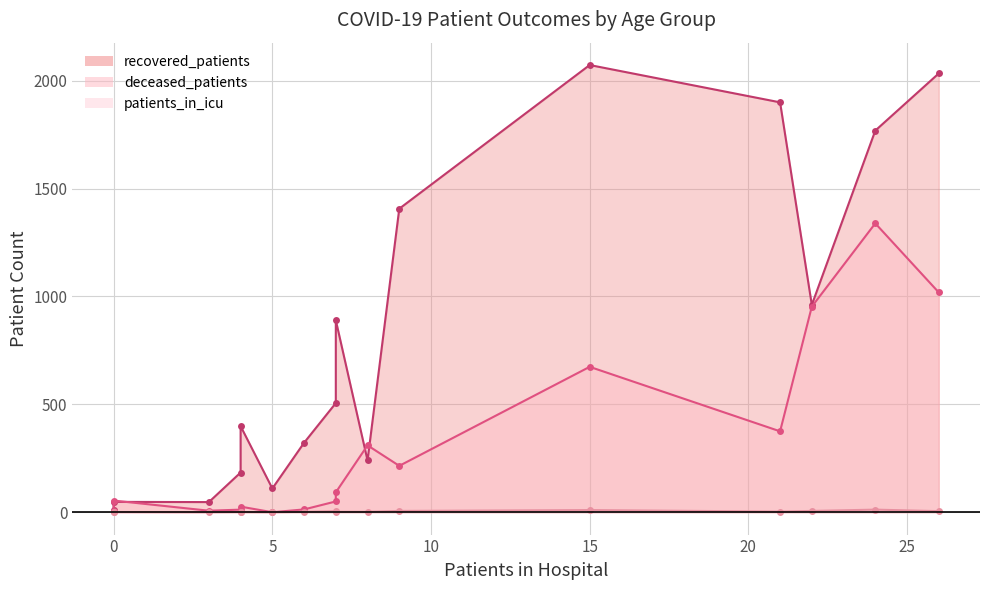

What is the difference between the second highest and second lowest values in the recovered_patients series?

1987